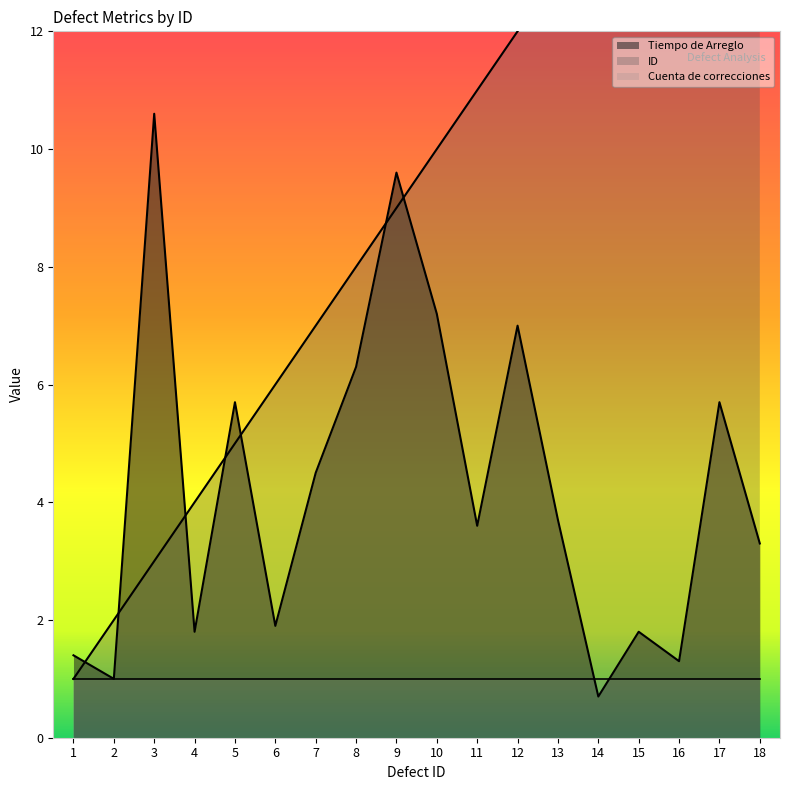

What is the sum of all ID values?

171.0